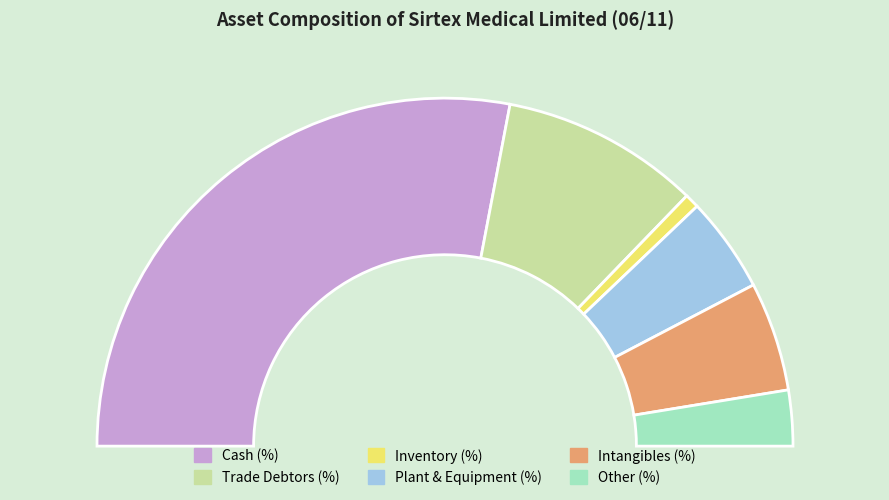

To the nearest percent, what is the combined percentage of Inventory (%) and Intangibles (%)?

12%